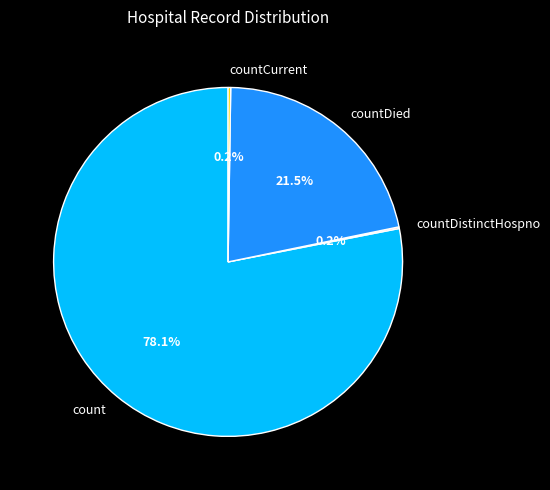

Which slice is the largest?

count